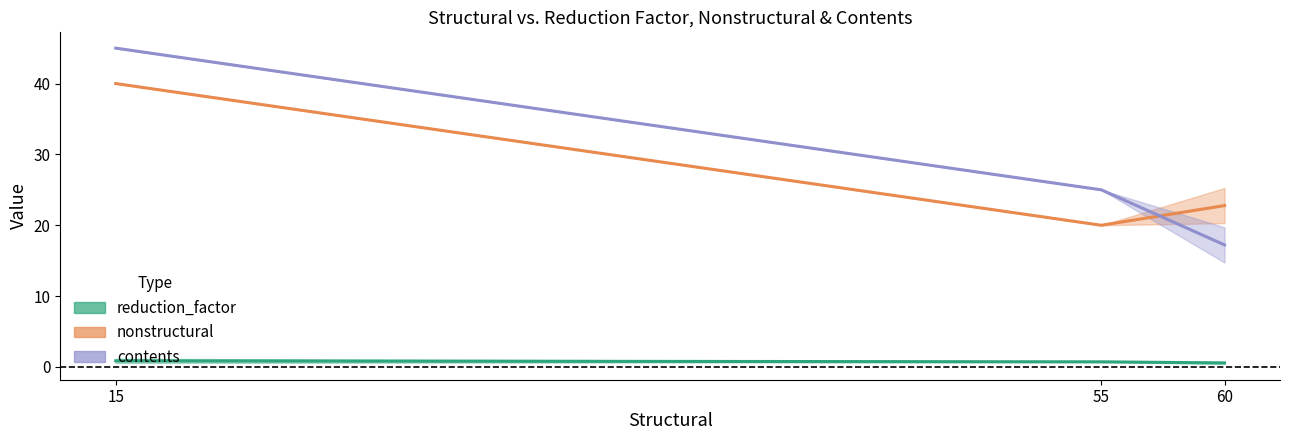

What is the total value across all series at 55?

45.7